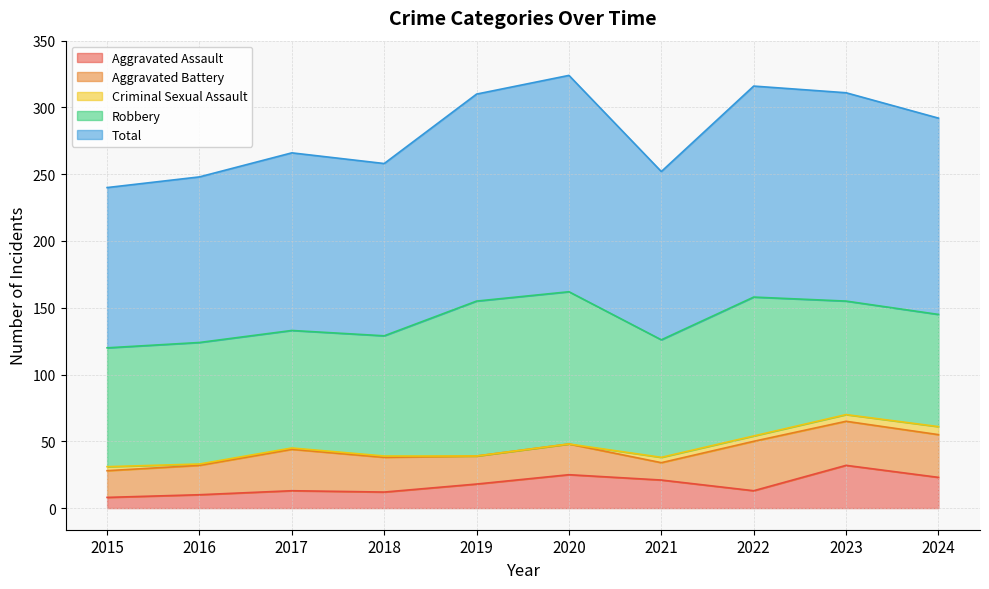

What are all the series names shown in the legend?

Aggravated Assault, Aggravated Battery, Criminal Sexual Assault, Robbery, Total